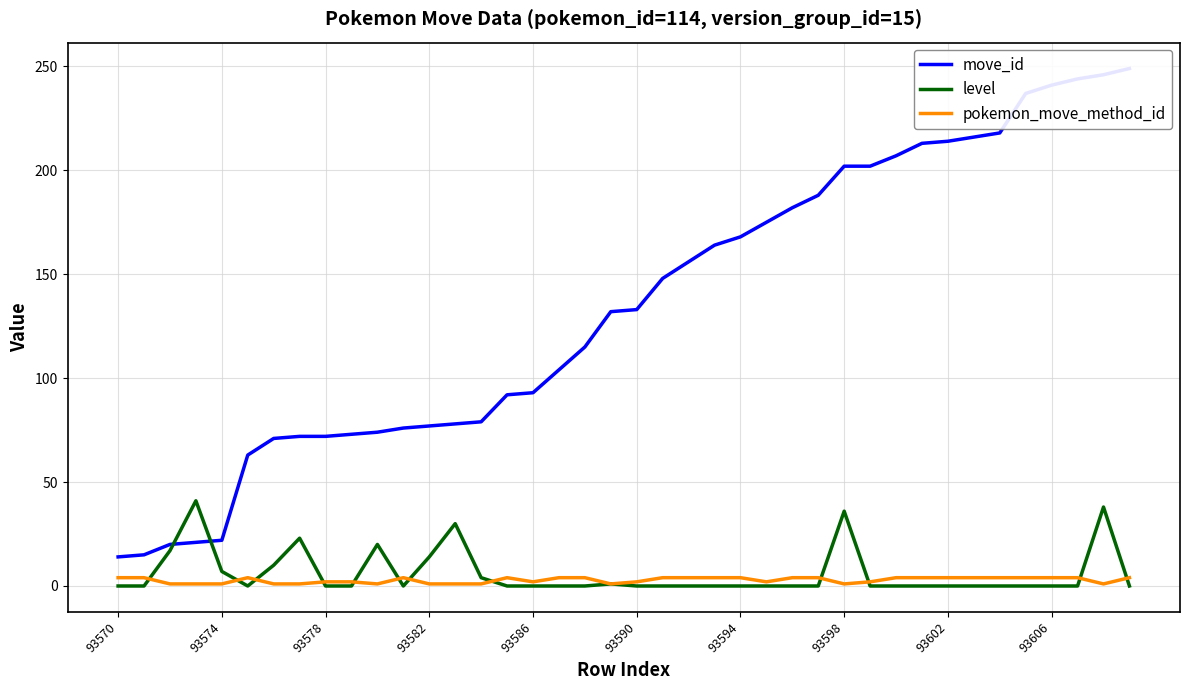

Reading right to left, extract all data points from this chart.

move_id: 249	246	244	241	237	218	216	214	213	207	202	202	188	182	175	168	164	156	148	133	132	115	104	93	92	79	78	77	76	74	73	72	72	71	63	22	21	20	15	14
level: 0	38	0	0	0	0	0	0	0	0	0	36	0	0	0	0	0	0	0	0	1	0	0	0	0	4	30	14	0	20	0	0	23	10	0	7	41	17	0	0
pokemon_move_method_id: 4	1	4	4	4	4	4	4	4	4	2	1	4	4	2	4	4	4	4	2	1	4	4	2	4	1	1	1	4	1	2	2	1	1	4	1	1	1	4	4